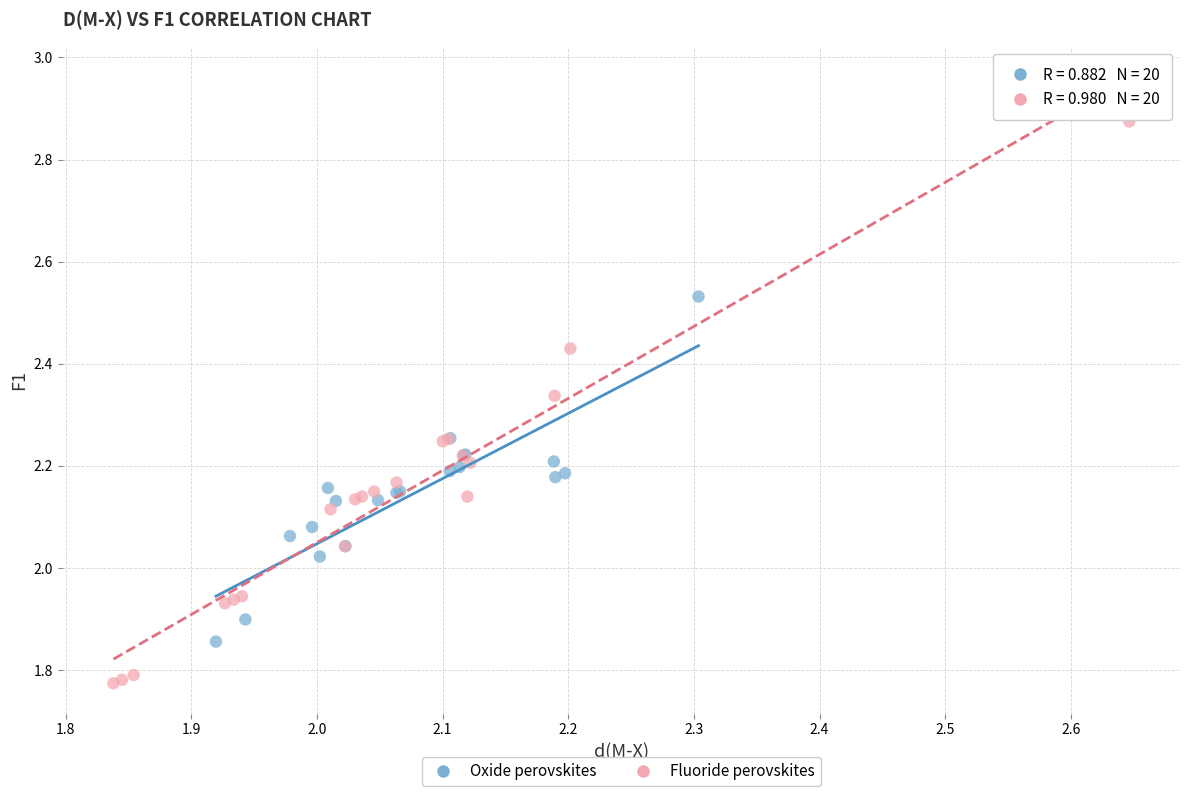

Which series contains the highest Y value?

Fluoride perovskites